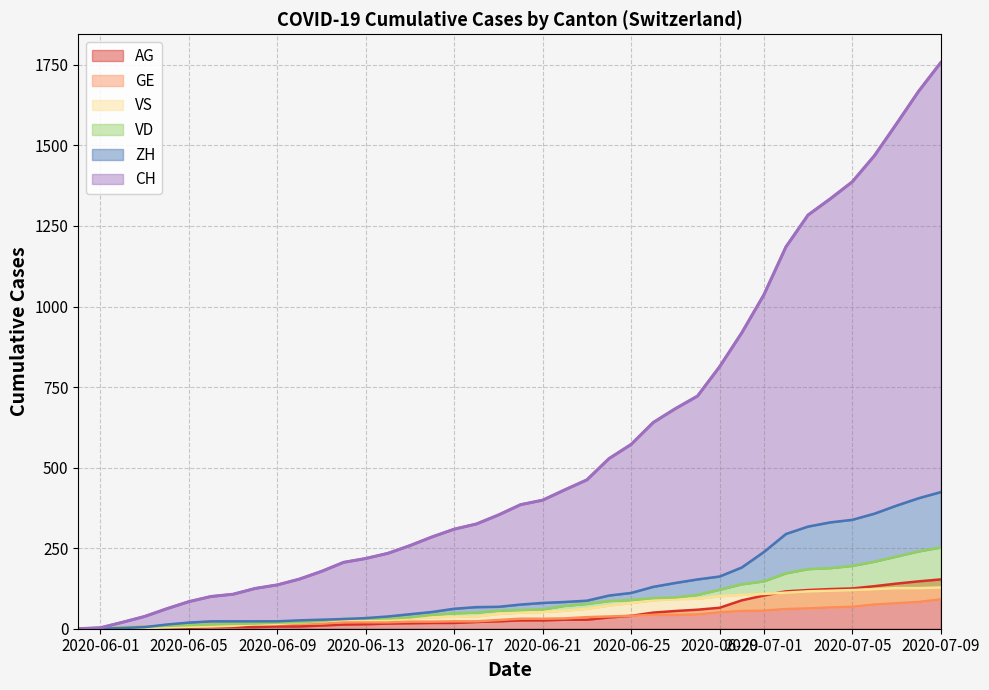

The value of AG at 2020-07-09 is 153. True or false?

True